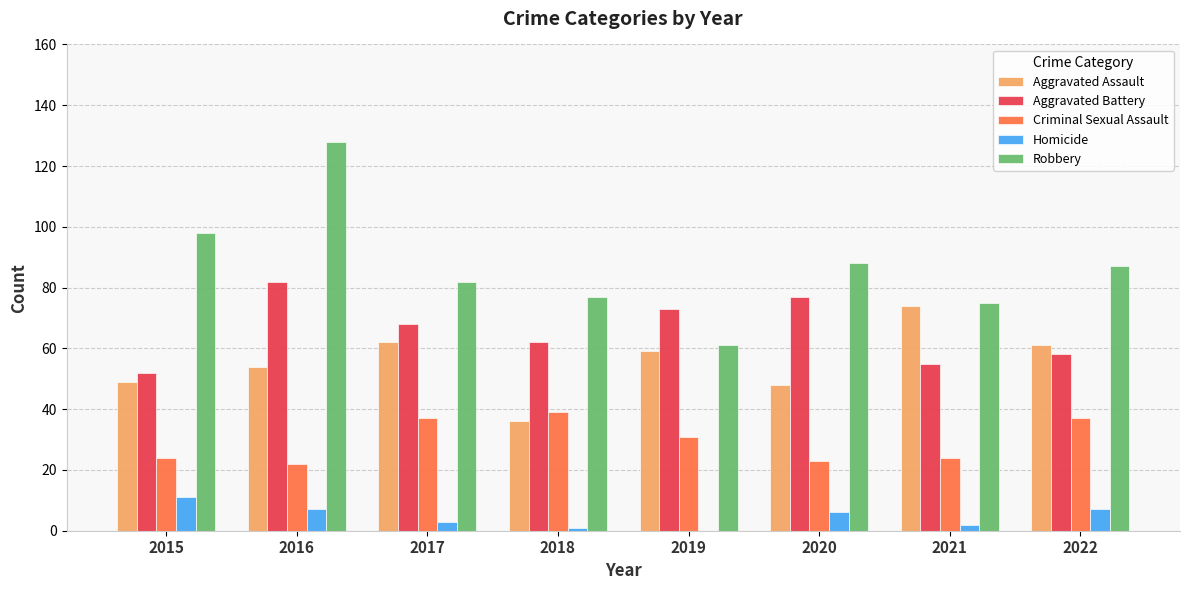

Reading right to left, transcribe all the data shown in this chart.

Aggravated Assault: 61	74	48	59	36	62	54	49
Aggravated Battery: 58	55	77	73	62	68	82	52
Criminal Sexual Assault: 37	24	23	31	39	37	22	24
Homicide: 7	2	6	0	1	3	7	11
Robbery: 87	75	88	61	77	82	128	98